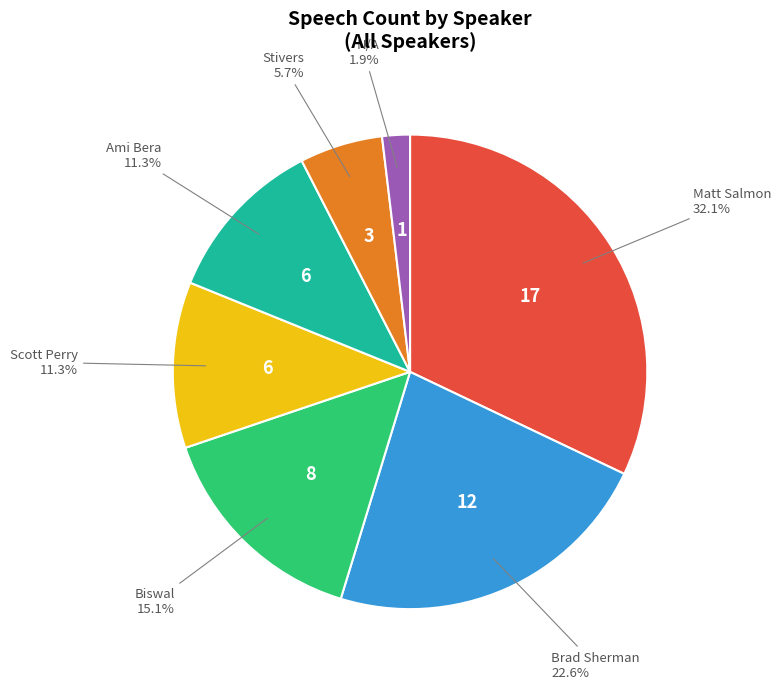

Is there any slice that represents more than half of the pie?

No